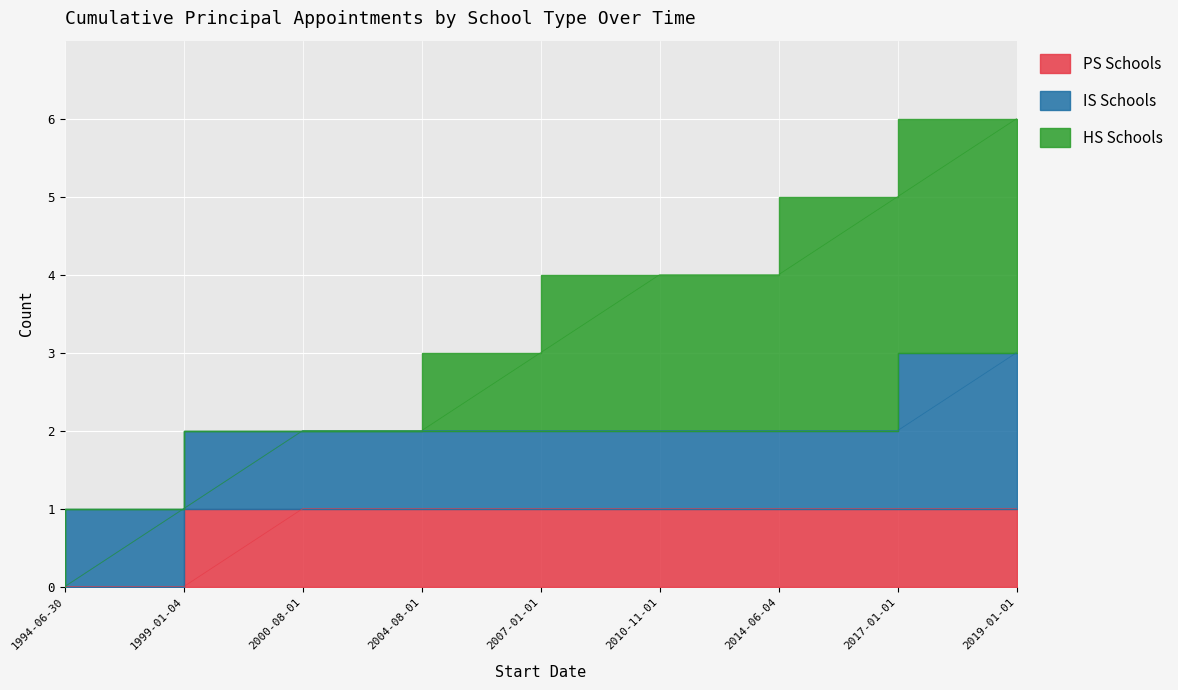

Where is IS Schools nearest to the value 1?

1999-01-04